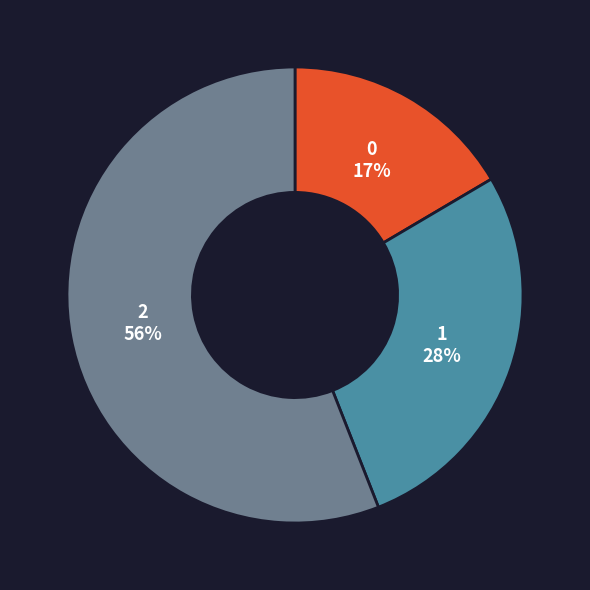

The 2 slice represents 56% of the pie. True or false?

True